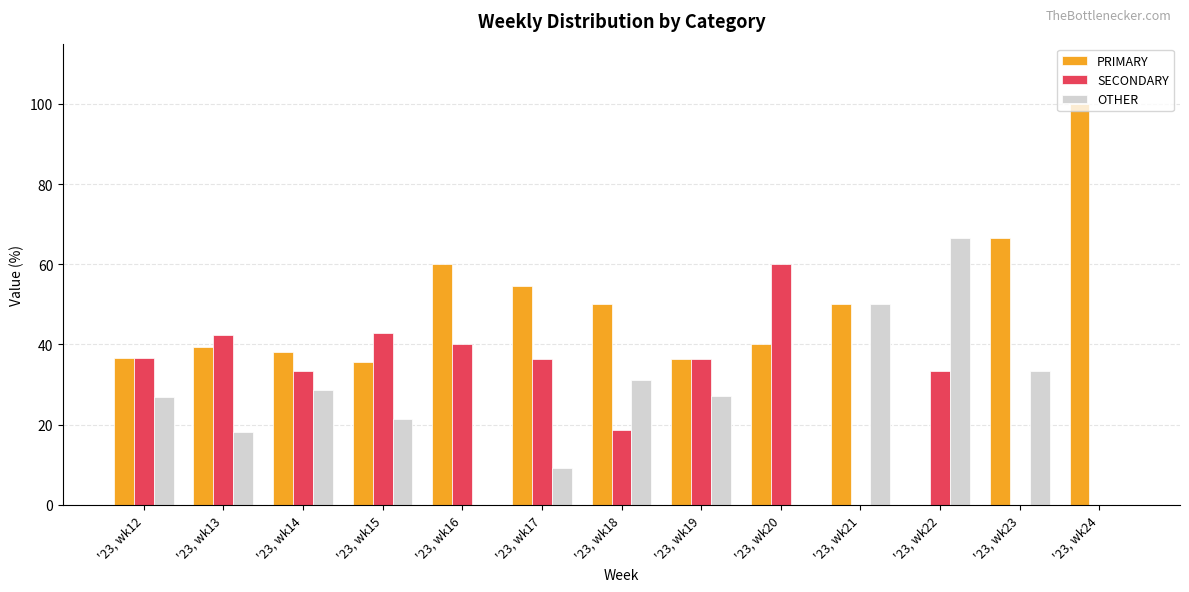

Which series has the largest total across all categories?

PRIMARY